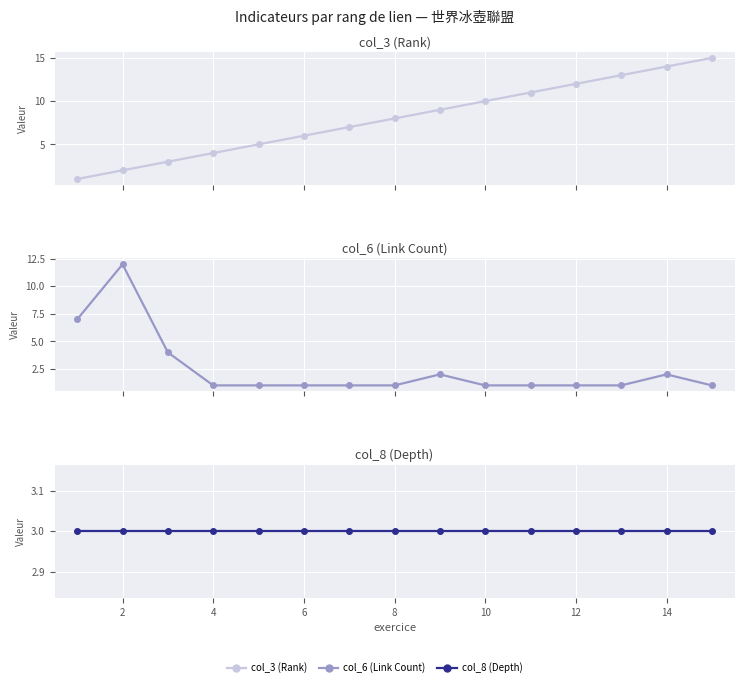

What is the value of the col_8 (Depth) point at the 3rd from the left?

3